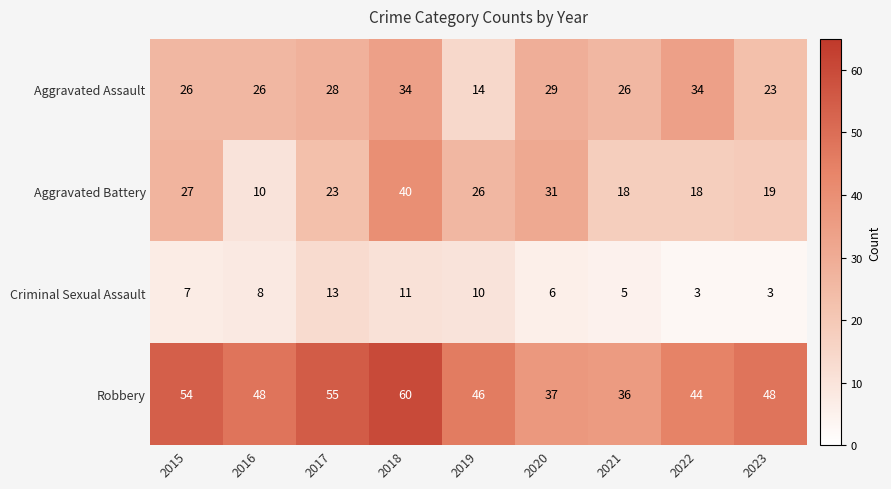

The Aggravated Assault series shows 34 at 2018. True or false?

True